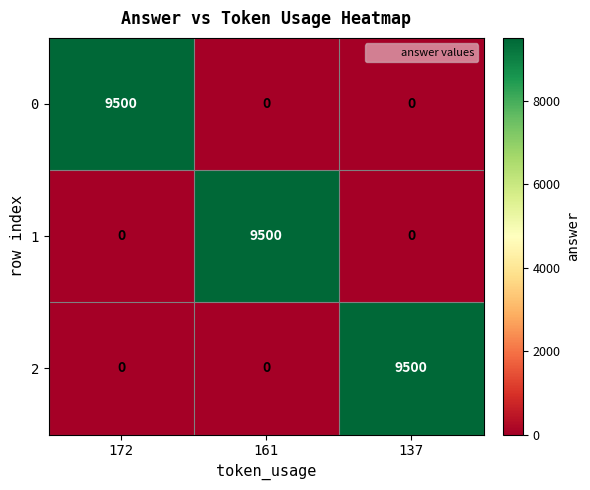

What is the maximum value for 0?

9500